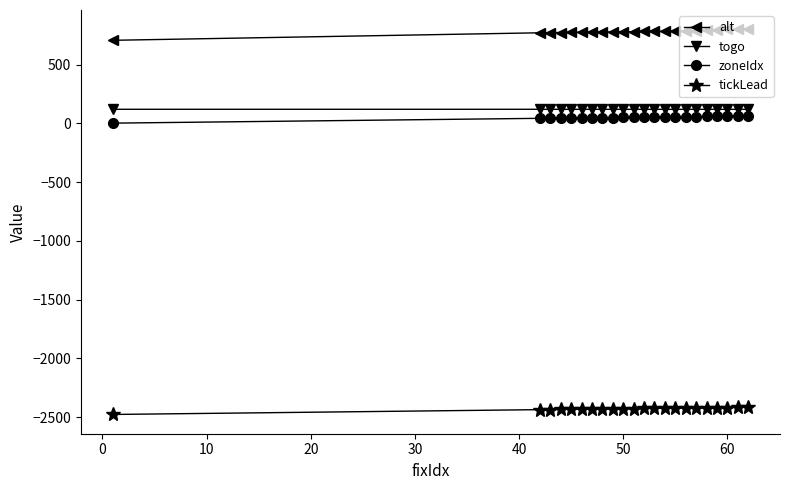

True or false: tickLead and alt intersect in this chart.

False